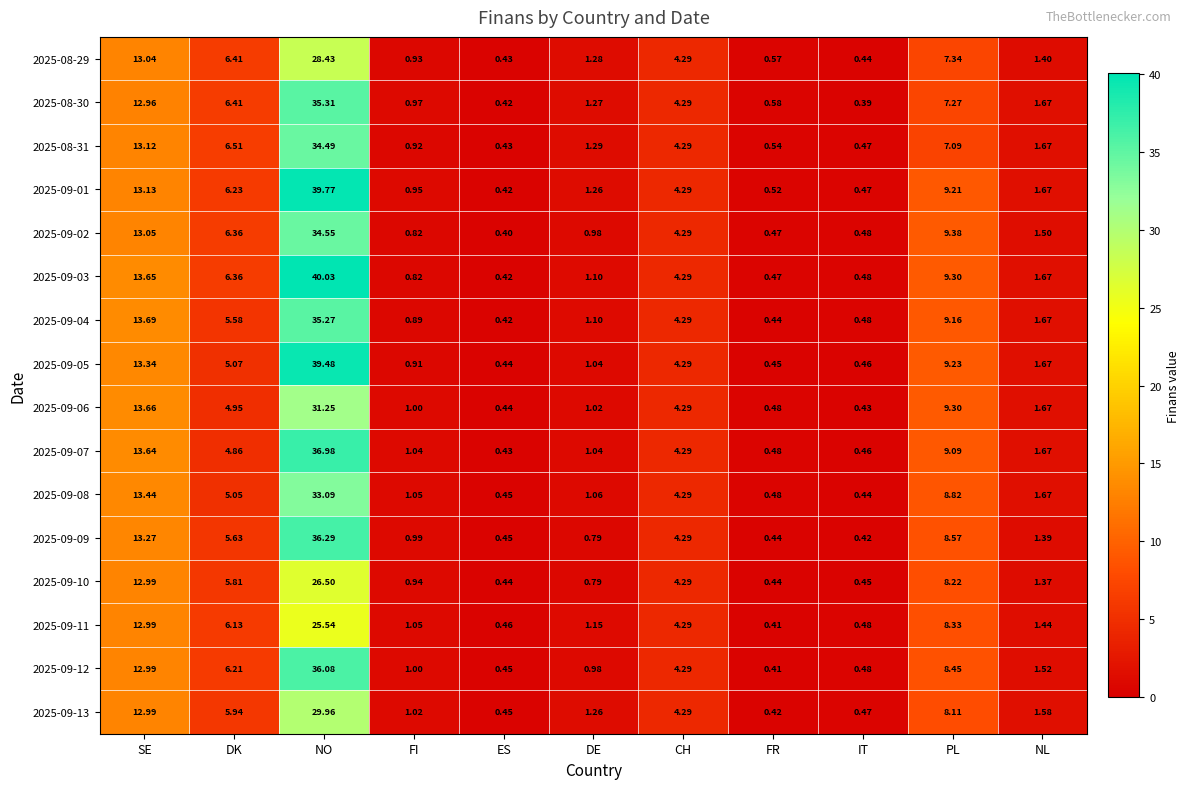

Which category has the lowest value across all series?

IT